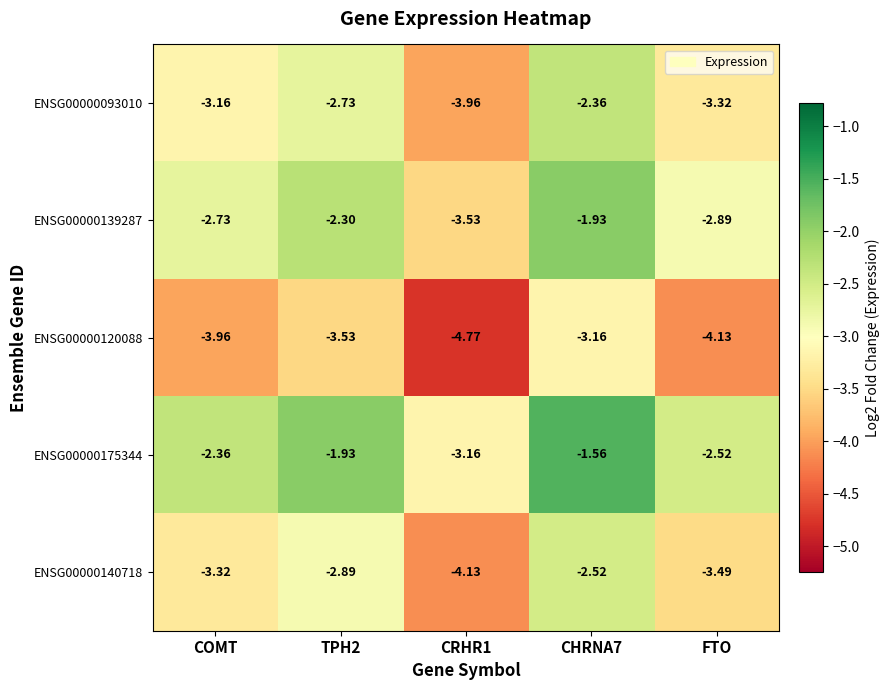

Is the value of ENSG00000139287 at COMT greater than the value of ENSG00000093010 at COMT?

Yes